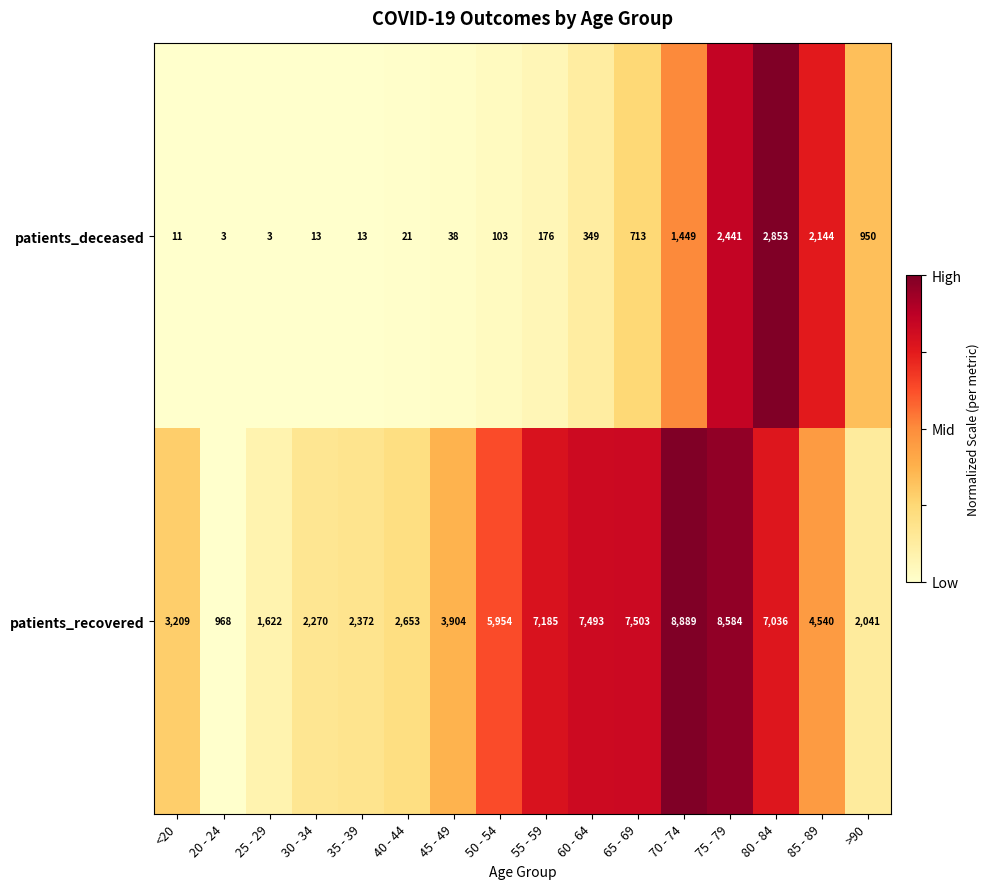

How many data points in patients_deceased are less than 176?

8